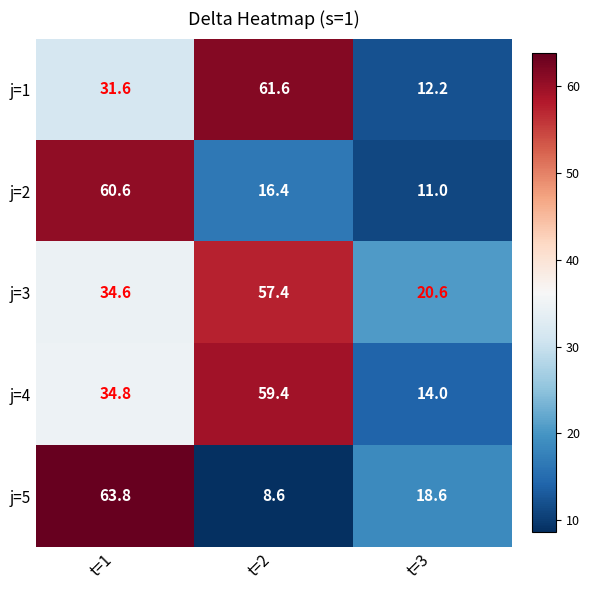

Which series has the largest total across all categories?

j=3